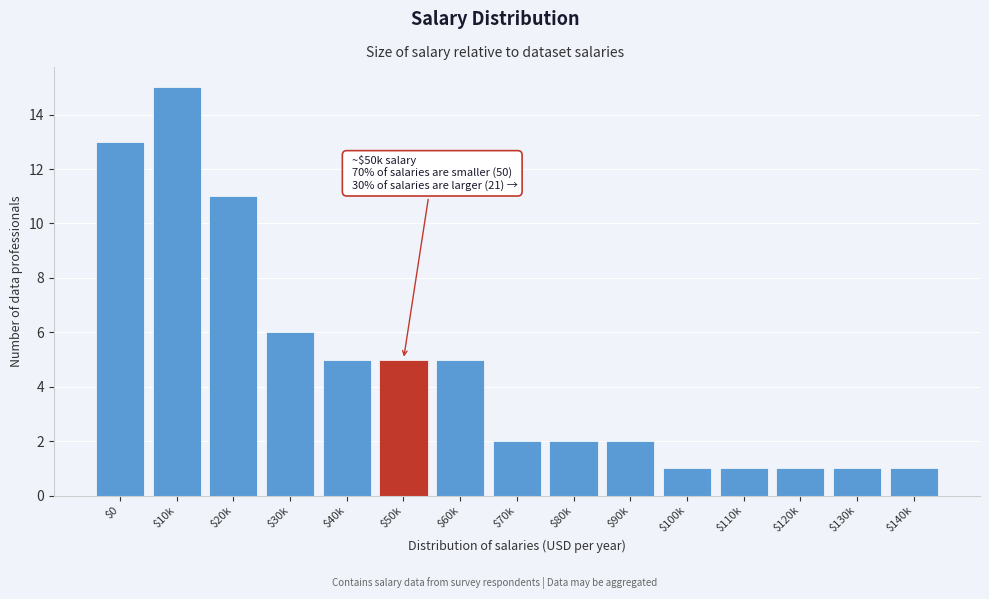

Reading left to right, what are all the values shown in this chart?

13	15	11	6	5	5	5	2	2	2	1	1	1	1	1